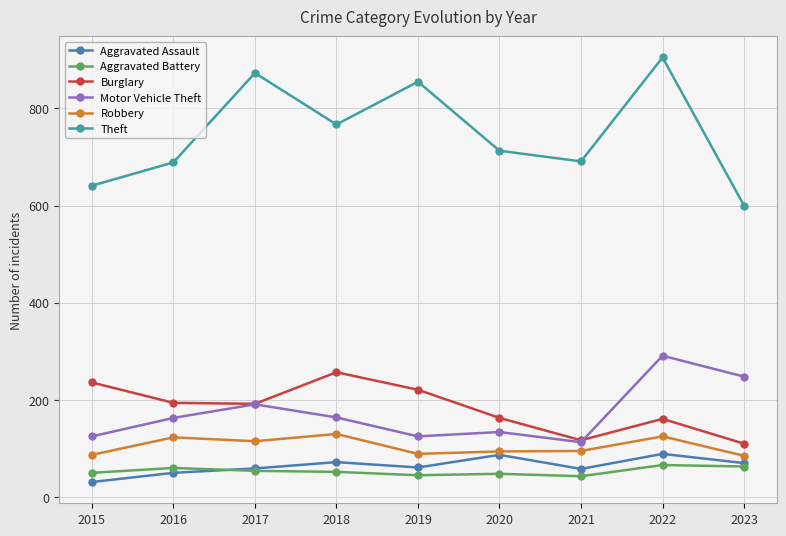

The Burglary series shows 288 at 2019. True or false?

False